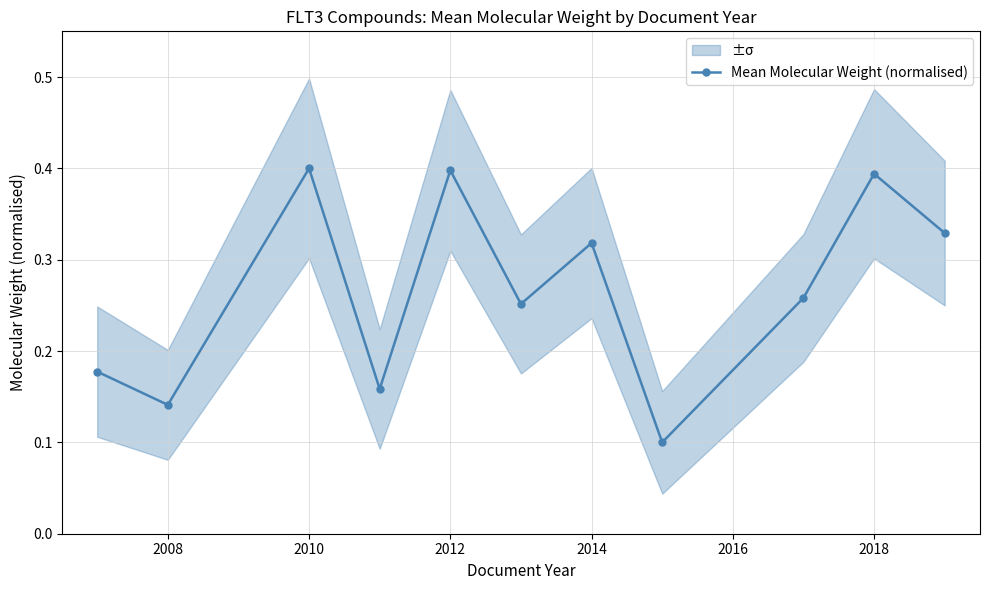

How many Mean Molecular Weight (normalised) values are between 0 and 1?

11